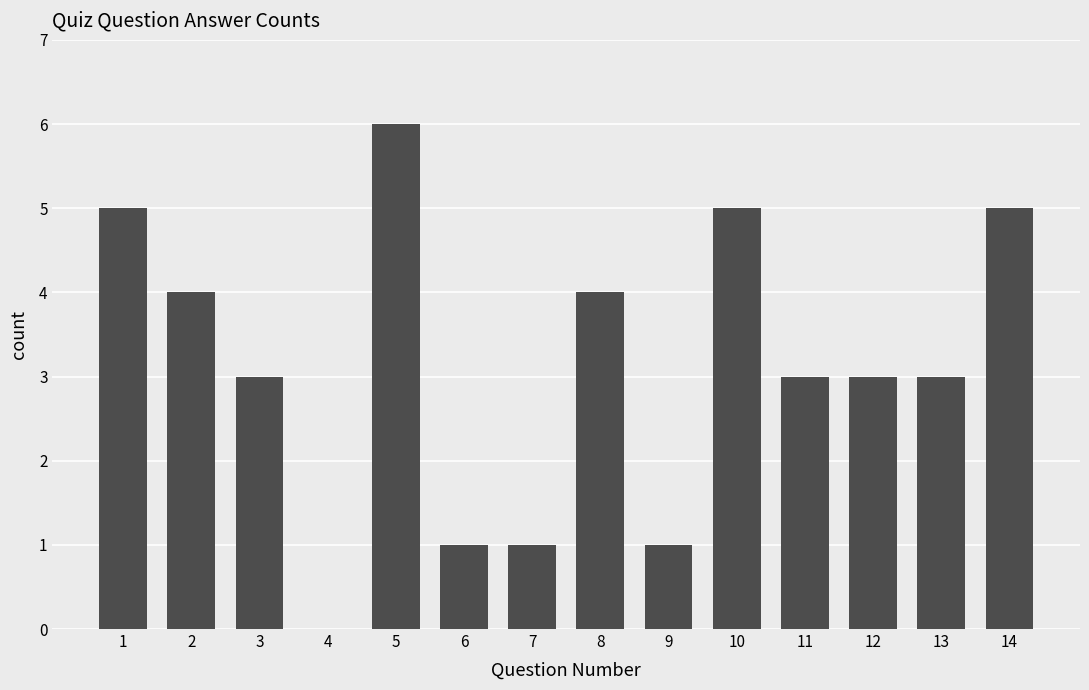

Where does the data first go above 3?

1